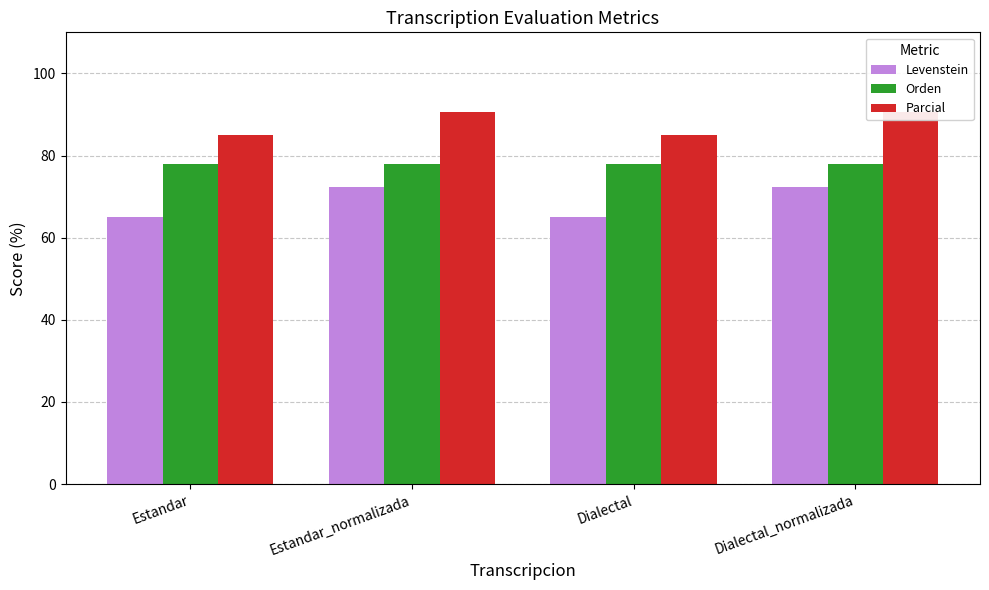

True or false: Orden has a value of 77.8 at Dialectal_normalizada.

True